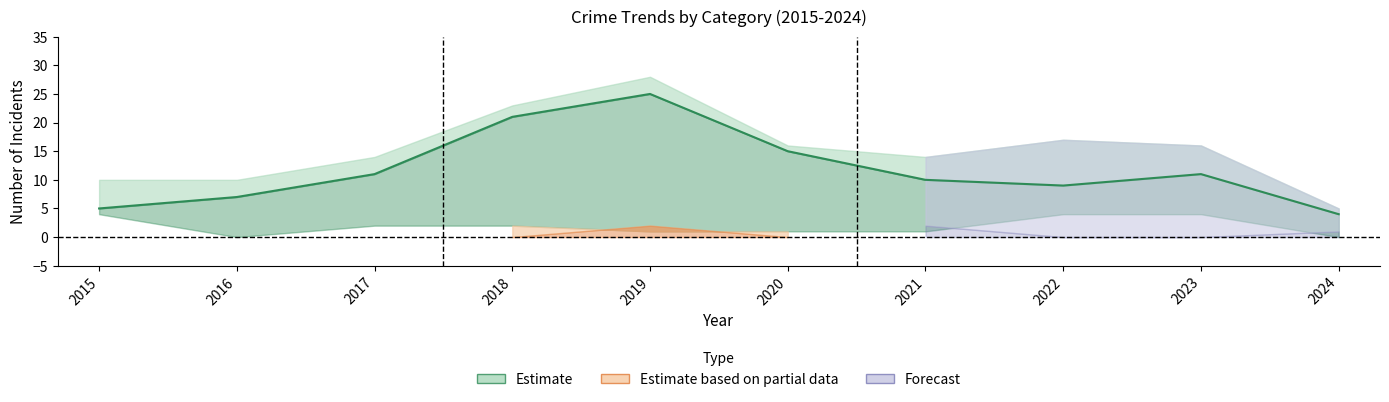

Approximately how many times larger is the value at 2018 compared to 2019?

0.8